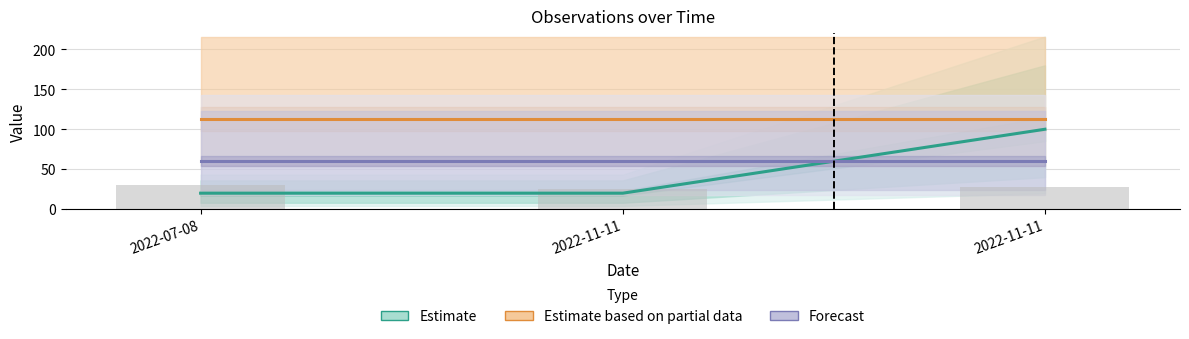

Which series changed the most between 2022-07-08 and 2022-11-11?

Estimate